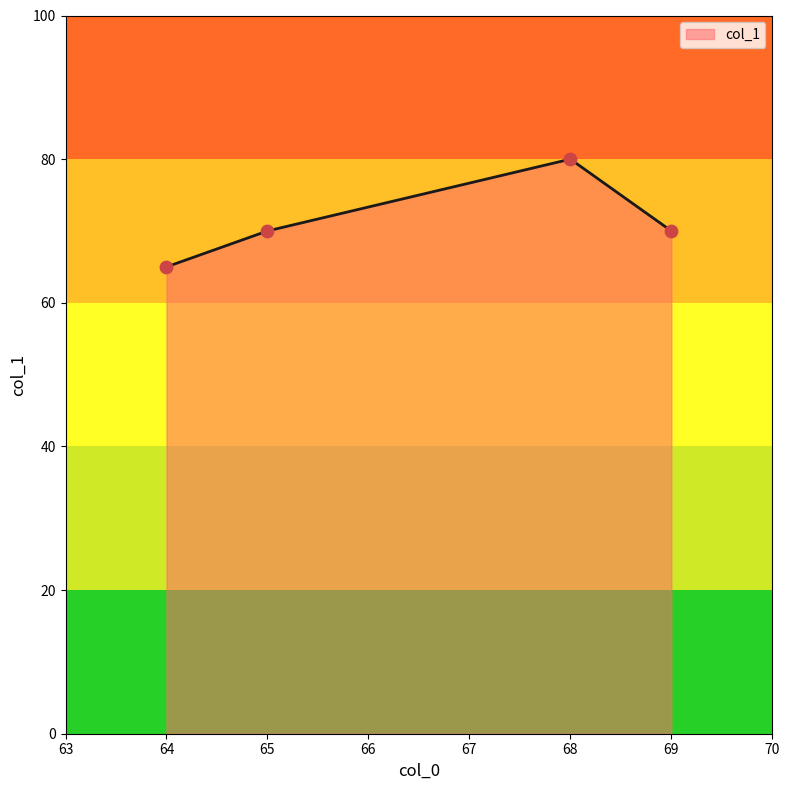

What is the change in value from 64 to 69?

+5